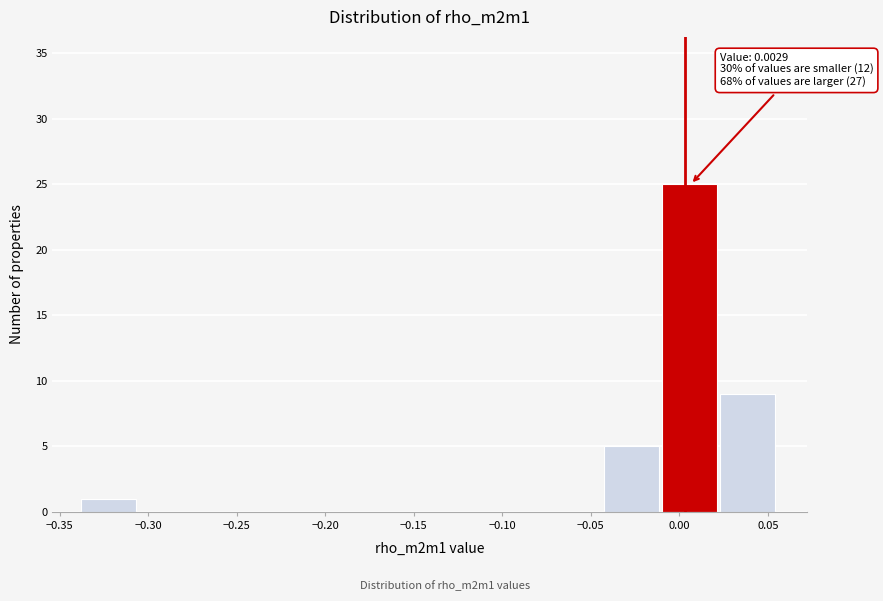

Which range on the x-axis has the tallest bar?

-0.010 to 0.025